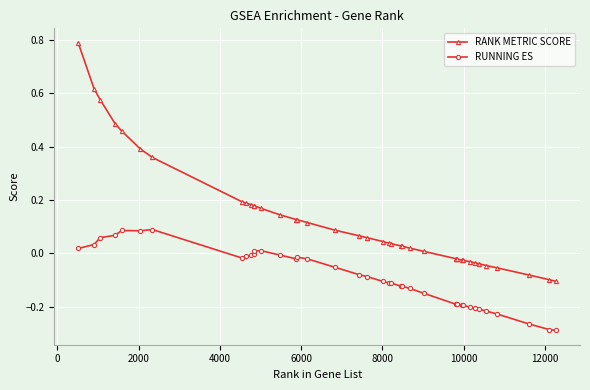

Rank the series by their maximum value, from lowest to highest.

RUNNING ES, RANK METRIC SCORE